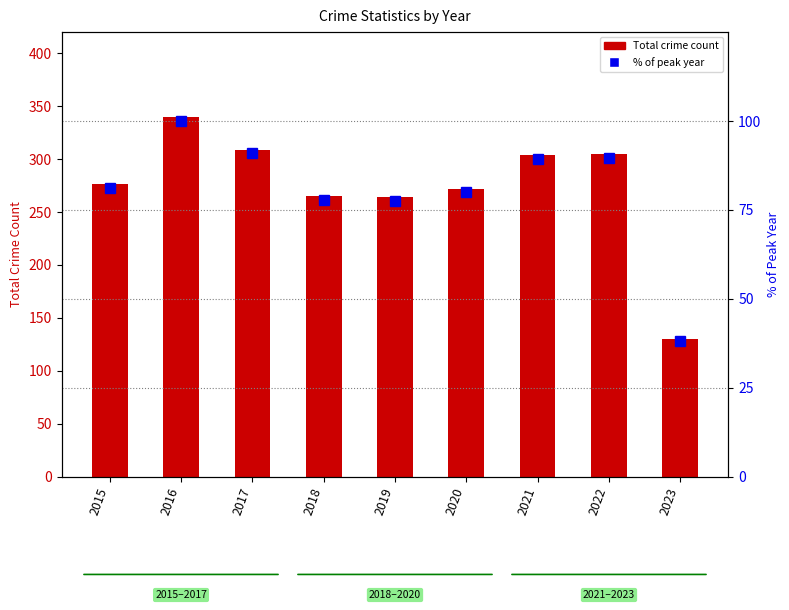

True or false: % of Peak Year has a value of 47.0 at 2022.

False